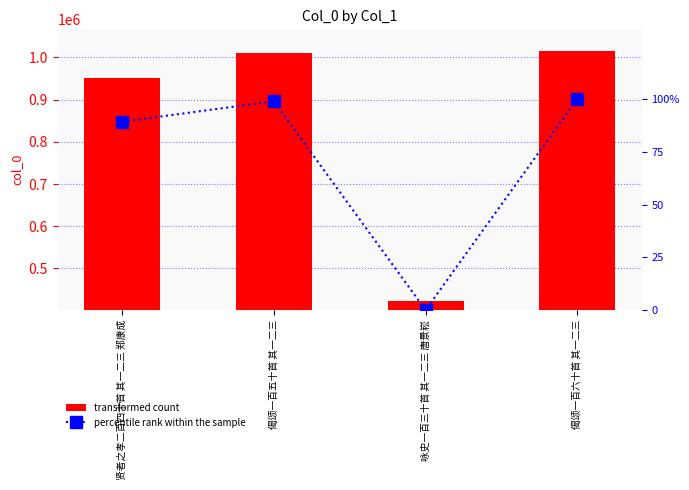

At which label does transformed count reach its minimum?

咏史一百三十首 其一二三 唐景崧